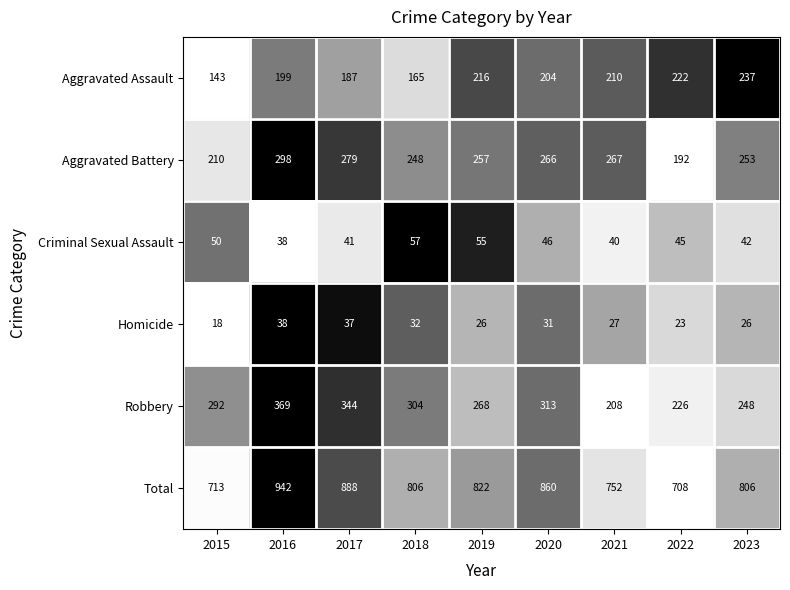

The Criminal Sexual Assault series shows 27 at 2021. True or false?

False